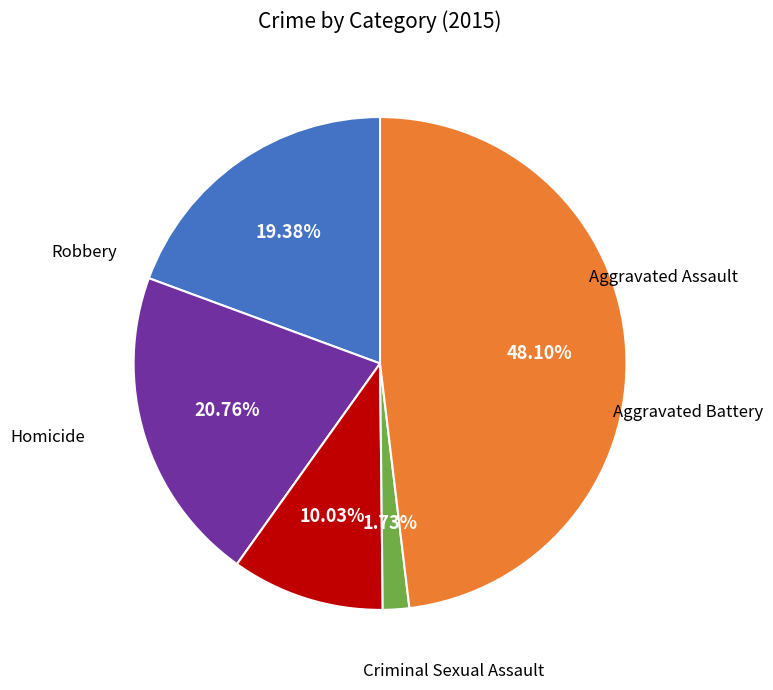

Does any single category account for the majority?

No